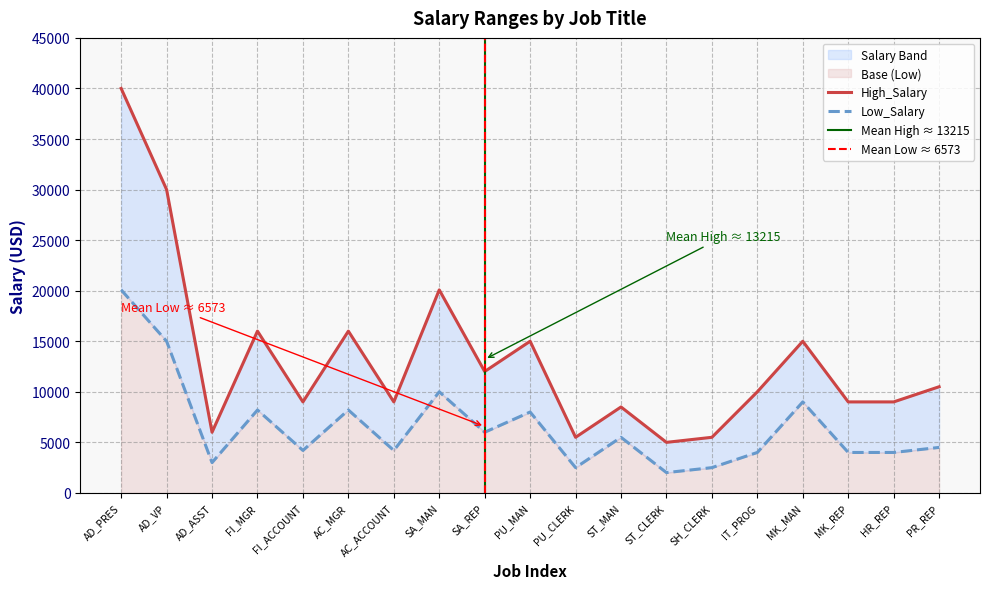

True or false: High_Salary has more than 0 interior local peaks.

True